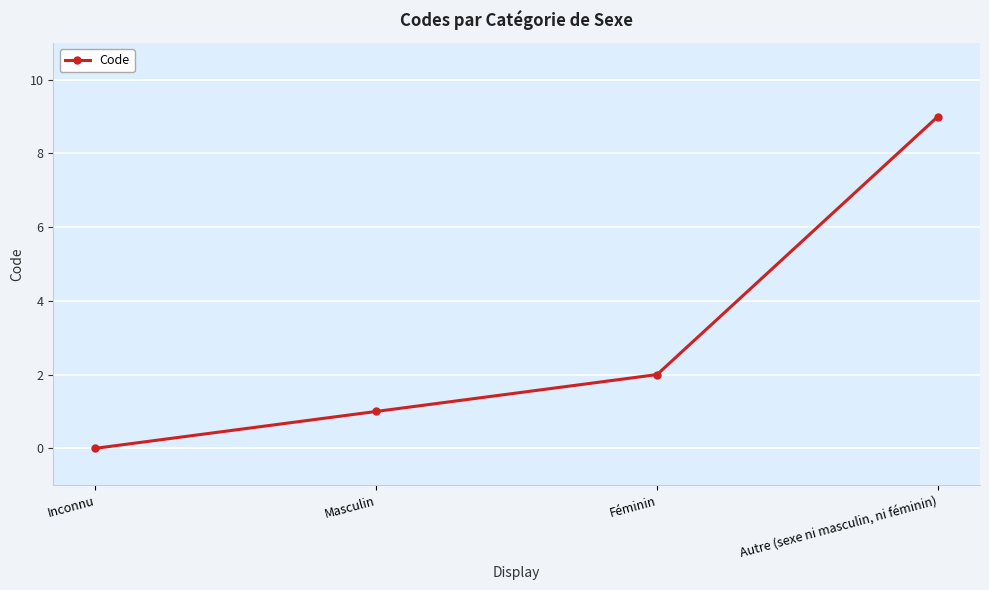

What is the approximate value at Féminin?

2